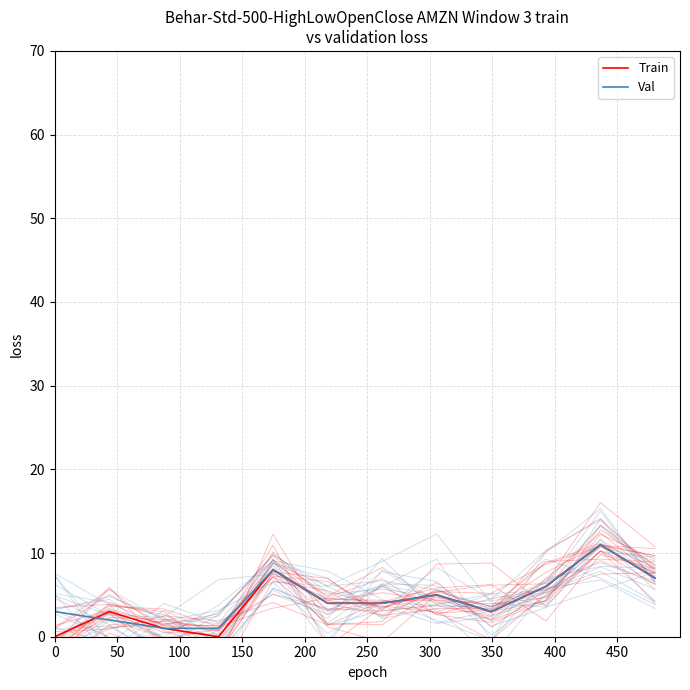

What are all the series names shown in the legend?

Train, Val